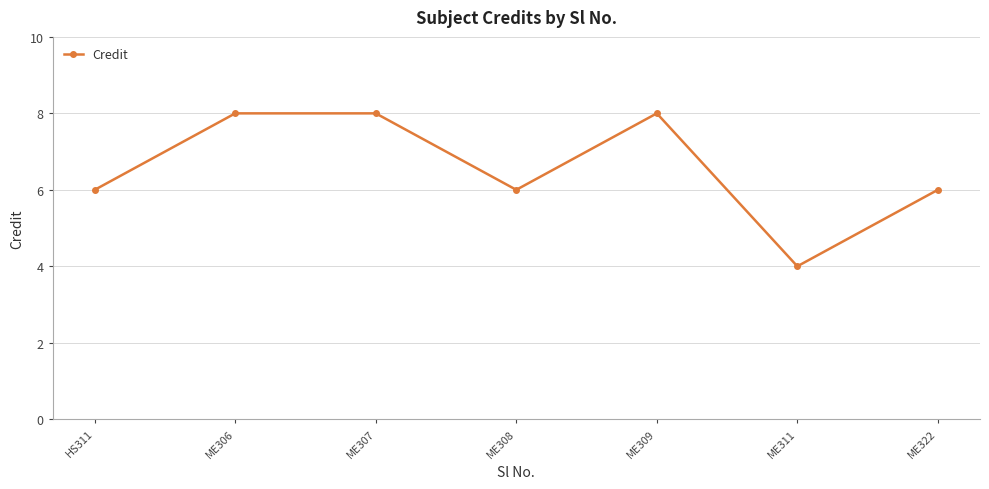

True or false: the data shows 14 at ME307.

False